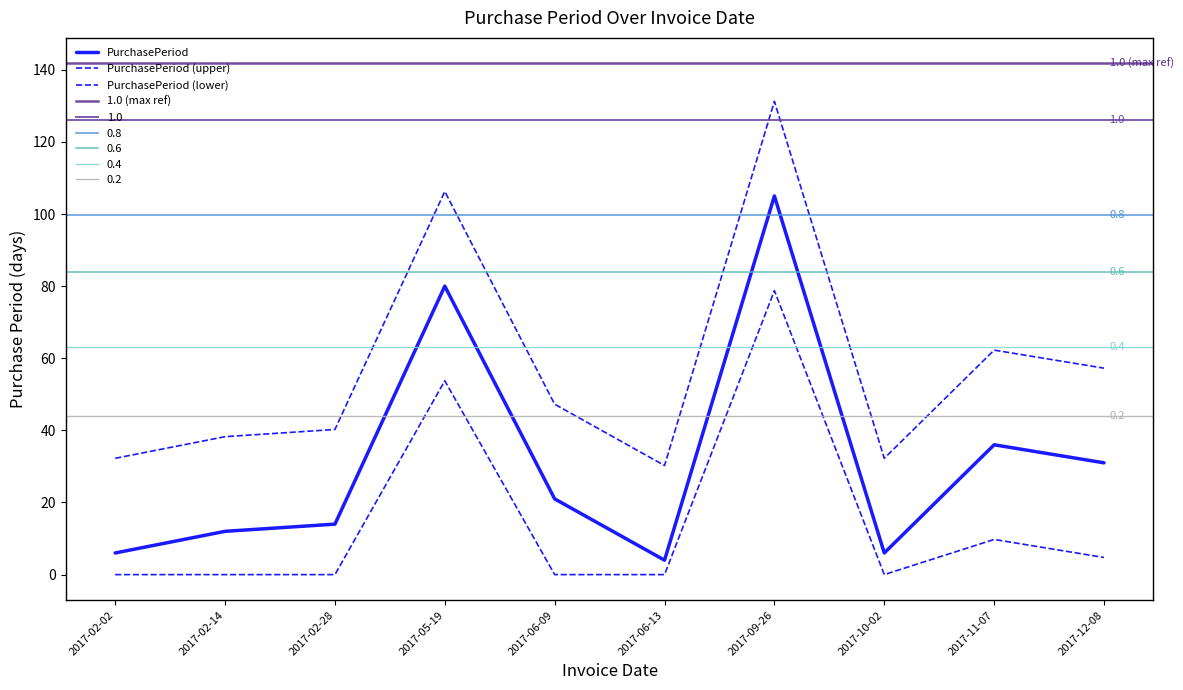

What is the value of the 2nd point from the left?

12